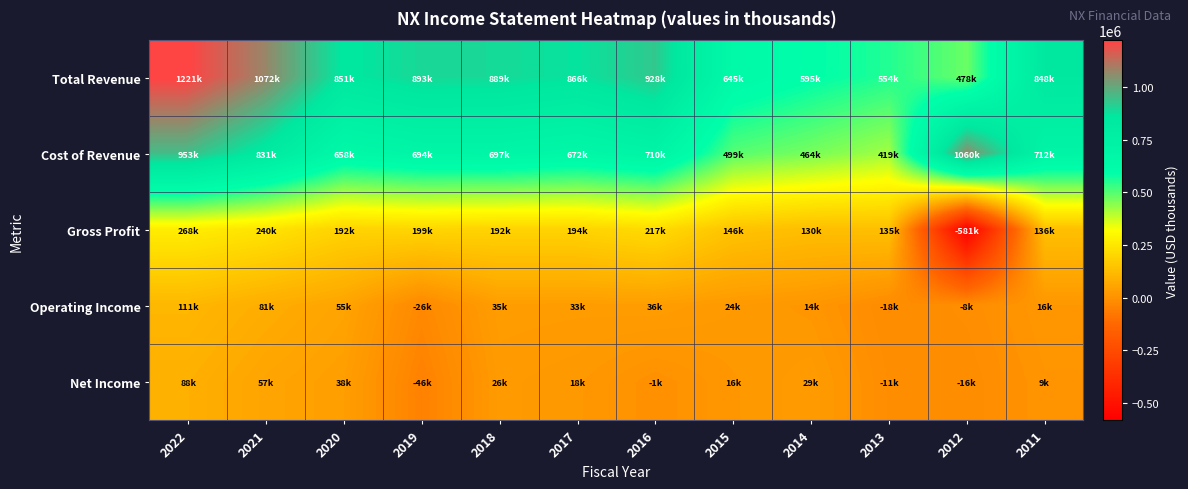

Rank the series at 2022 from highest to lowest value.

Total Revenue, Cost of Revenue, Gross Profit, Operating Income, Net Income